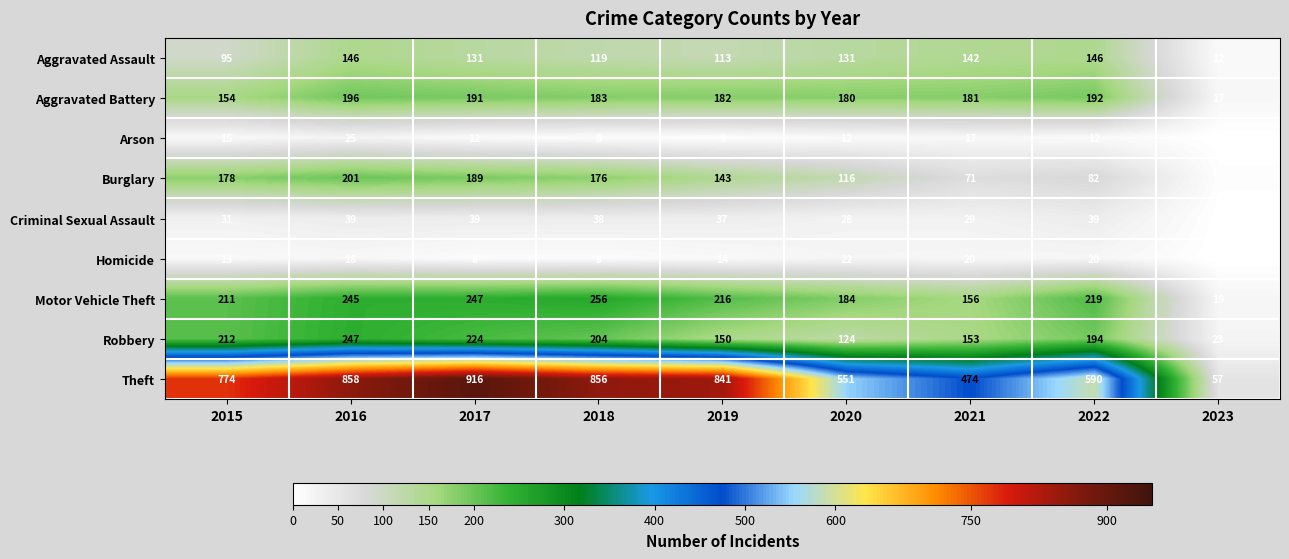

True or false: Aggravated Battery has a value of 191 at 2017.

True